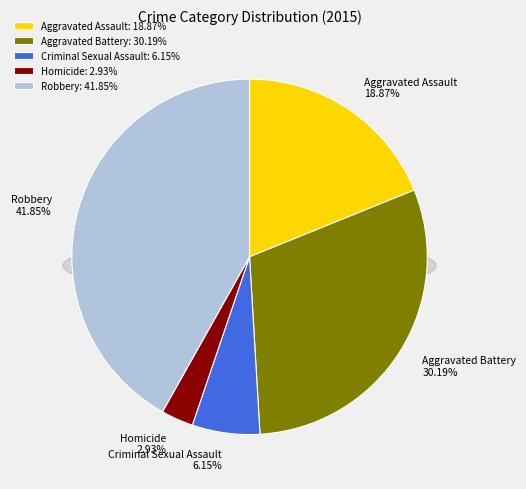

Rank the categories by value from highest to lowest.

Robbery, Aggravated Battery, Aggravated Assault, Criminal Sexual Assault, Homicide